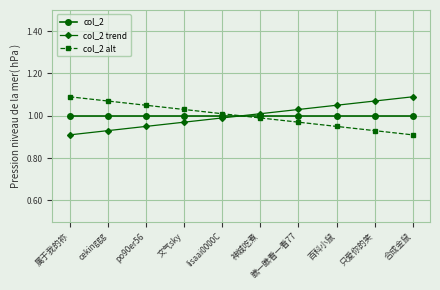

What position from the right is cekinggg?

9